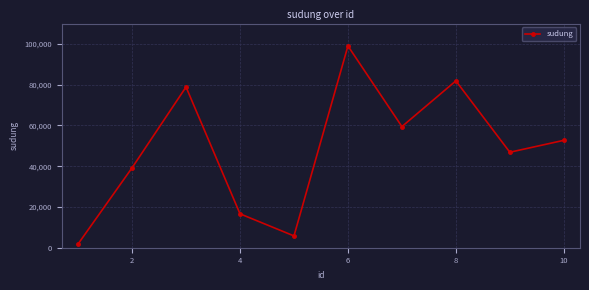

How many lines are shown in the chart?

1